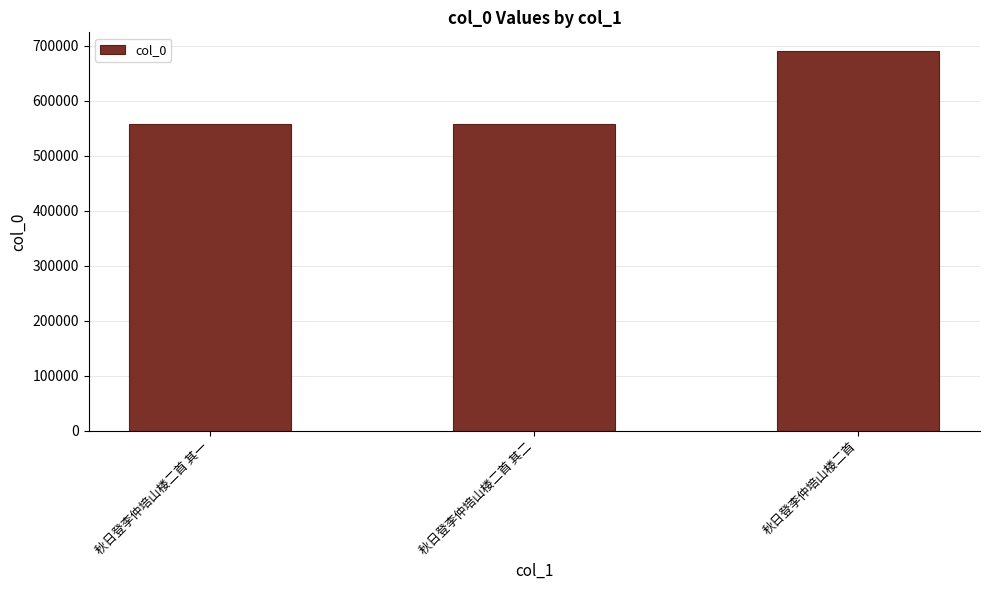

True or false: the data shows 986380 at 秋日登李仲培山楼二首 其二.

False